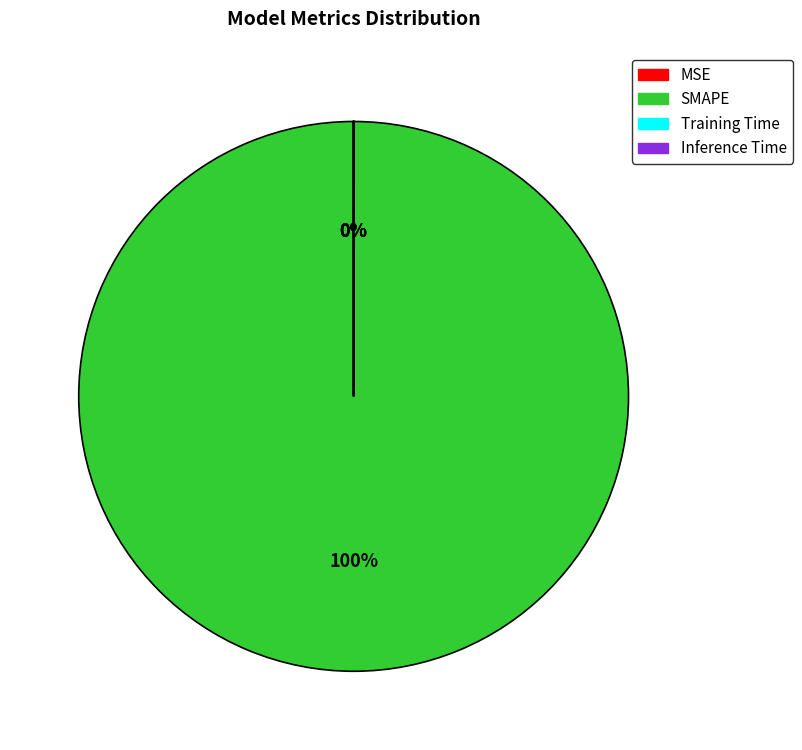

Is there any slice that represents more than half of the pie?

Yes